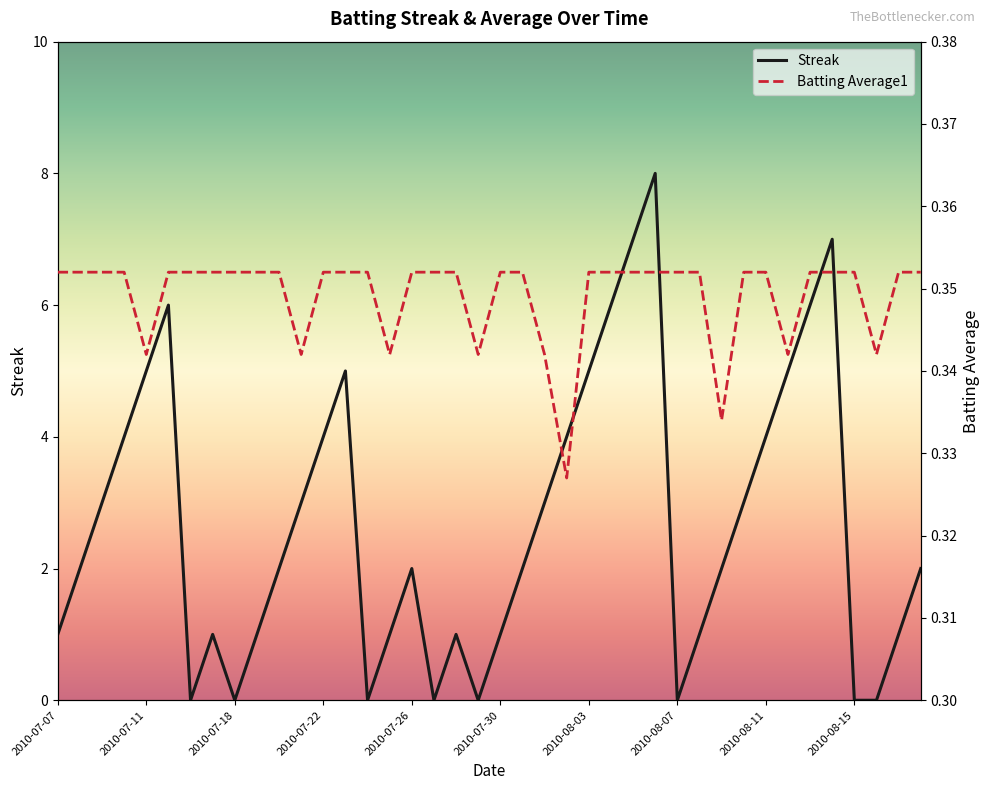

Which series has the largest total across all categories?

Streak